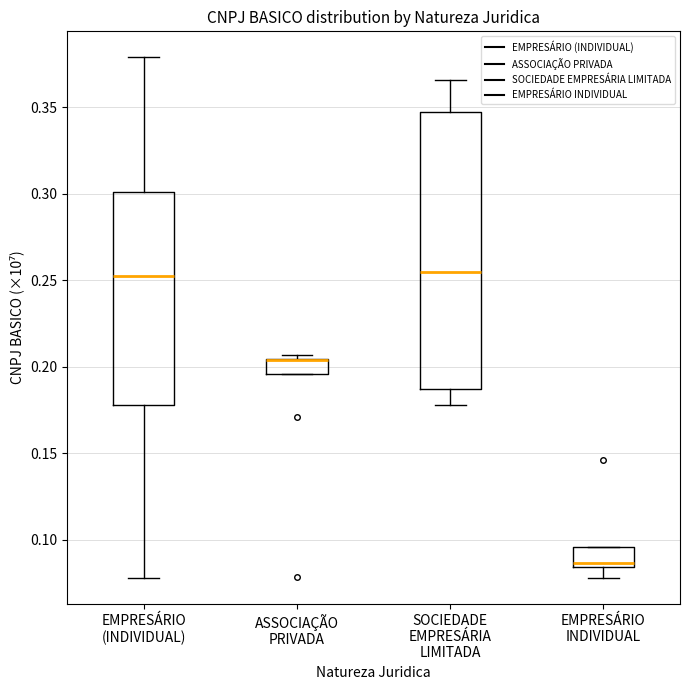

Reading left to right, transcribe this box plot: for each box, give where its median line is, the range the box spans, and where its two whiskers end, as read against the y-axis. The values are not printed on the chart, so give them approximately, as read against the axis.

EMPRESÁRIO (INDIVIDUAL): median 0.250, box 0.180 to 0.300, whiskers 0.080 to 0.380
ASSOCIAÇÃO PRIVADA: median 0.205 (drawn on the box's upper edge), box 0.195 to 0.205, whiskers 0.195 to 0.205 (just above the box's upper edge)
SOCIEDADE EMPRESÁRIA LIMITADA: median 0.255, box 0.185 to 0.345, whiskers 0.180 to 0.365
EMPRESÁRIO INDIVIDUAL: median 0.085 (just above the box's lower edge), box 0.085 to 0.095, whiskers 0.080 to 0.095